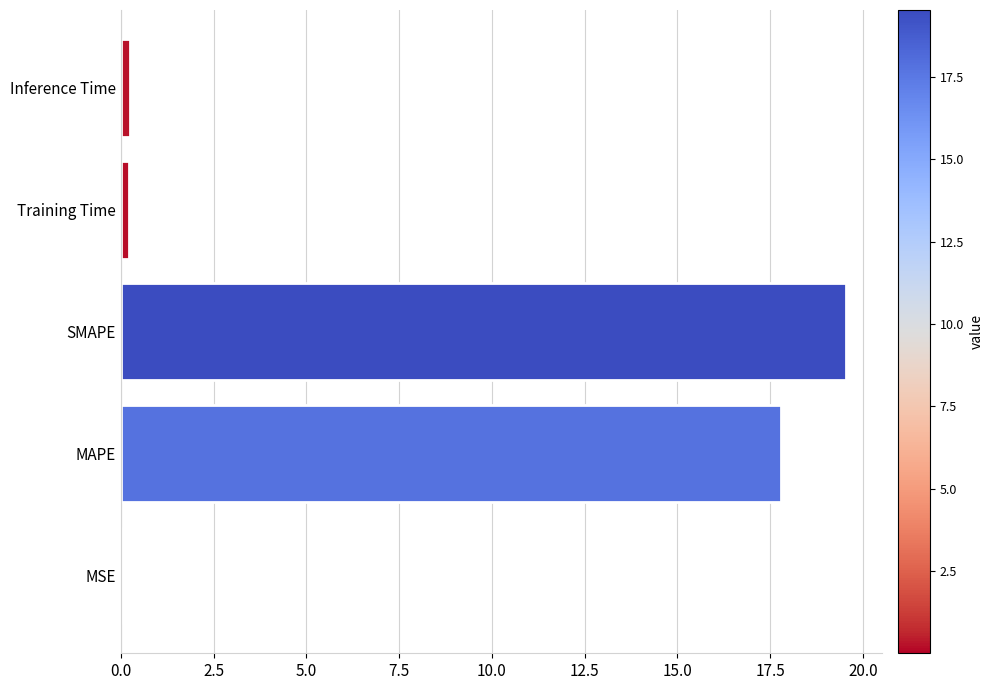

What is the sum of all values?

37.8